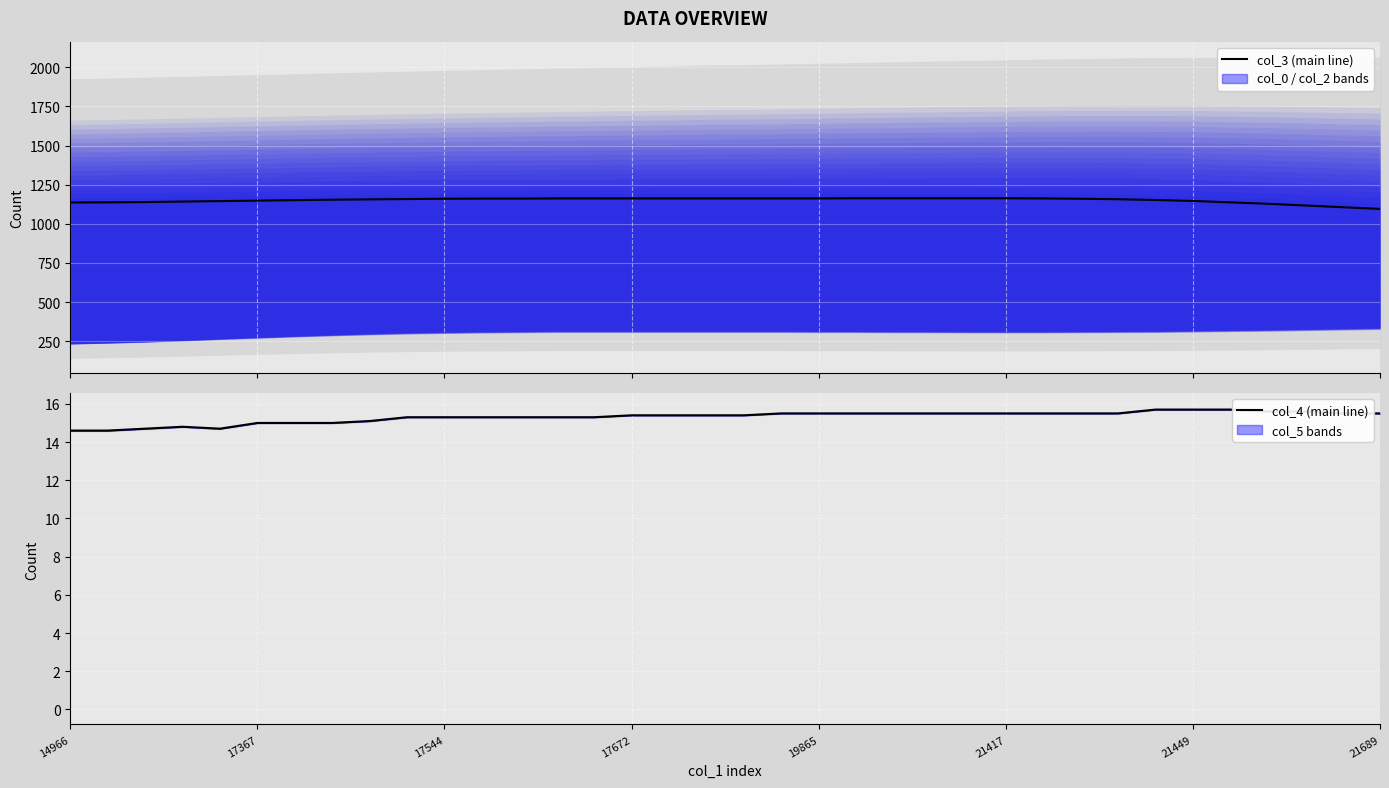

True or false: col_3 (main) and col_4 (main) cross at least once.

False